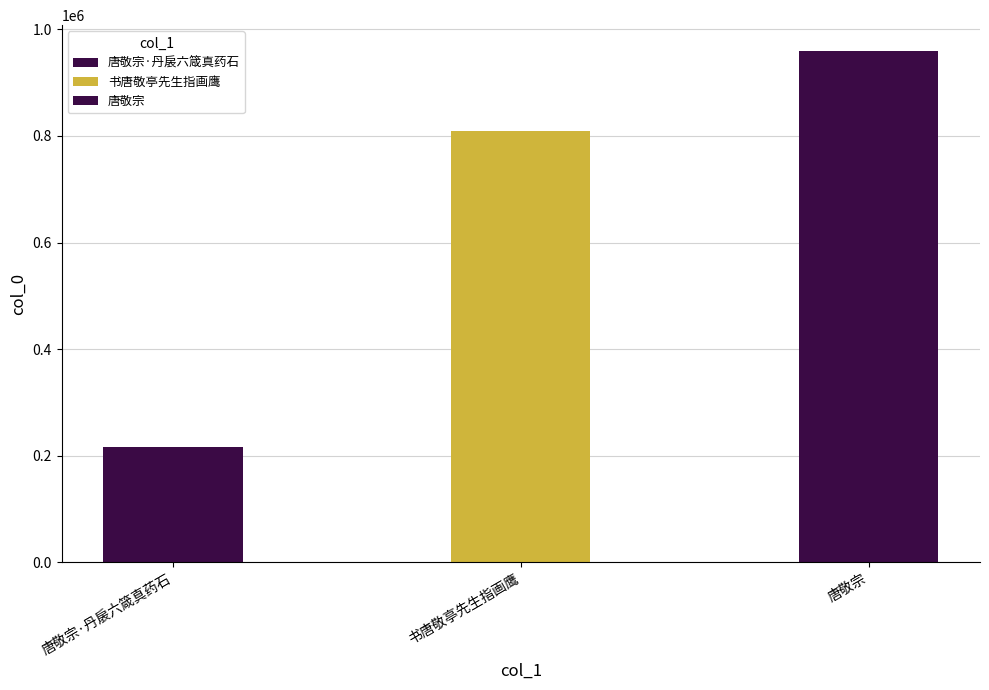

Between 唐敬宗·丹扆六箴真药石 and 唐敬宗, which is larger?

唐敬宗